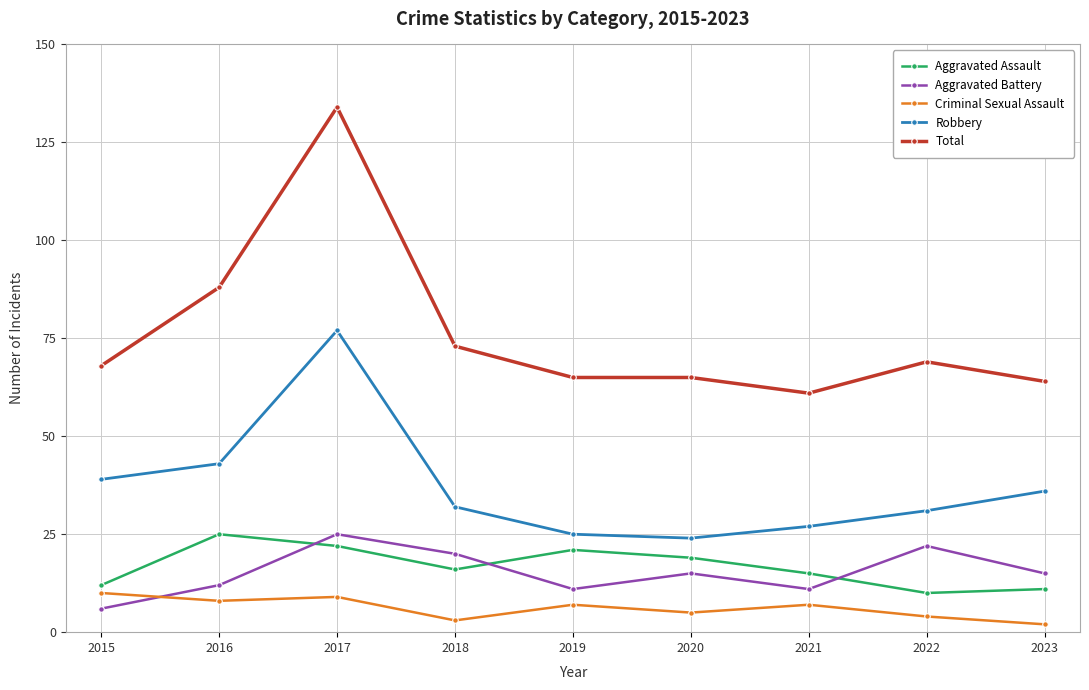

Is it true that Criminal Sexual Assault equals 3 at 2018?

True